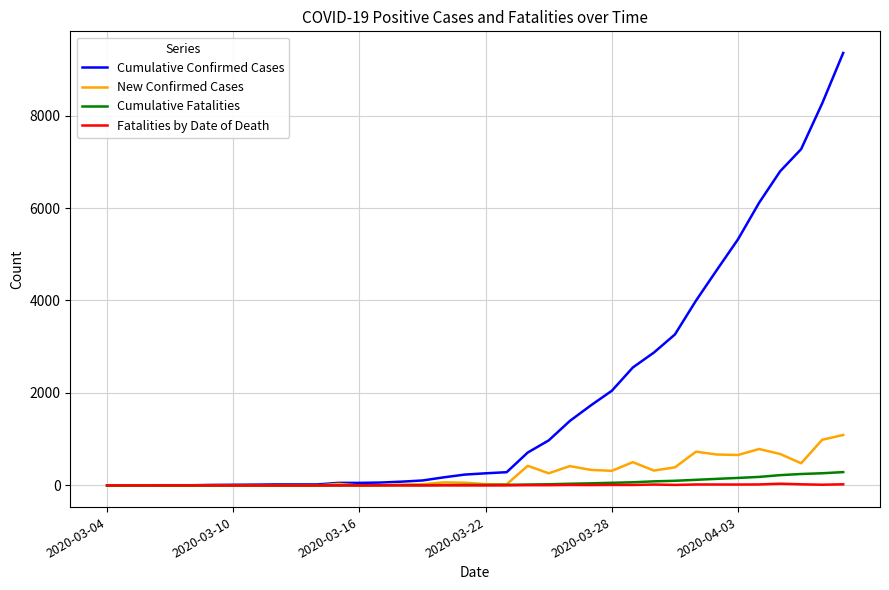

Which series has the largest total across all categories?

Cumulative Confirmed Cases